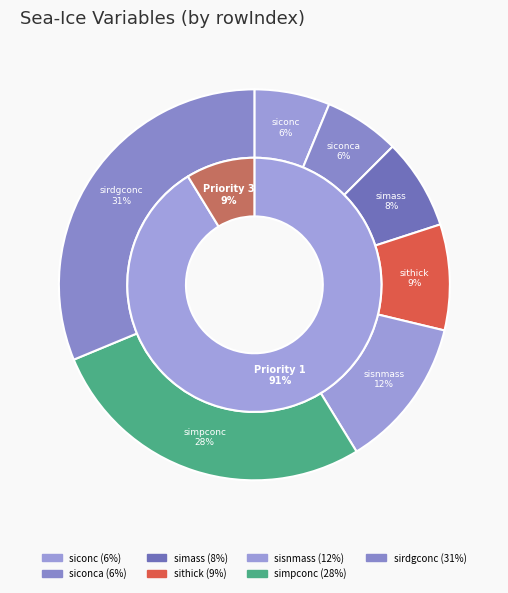

What is the total percentage of siconca and sisnmass?

18.8%